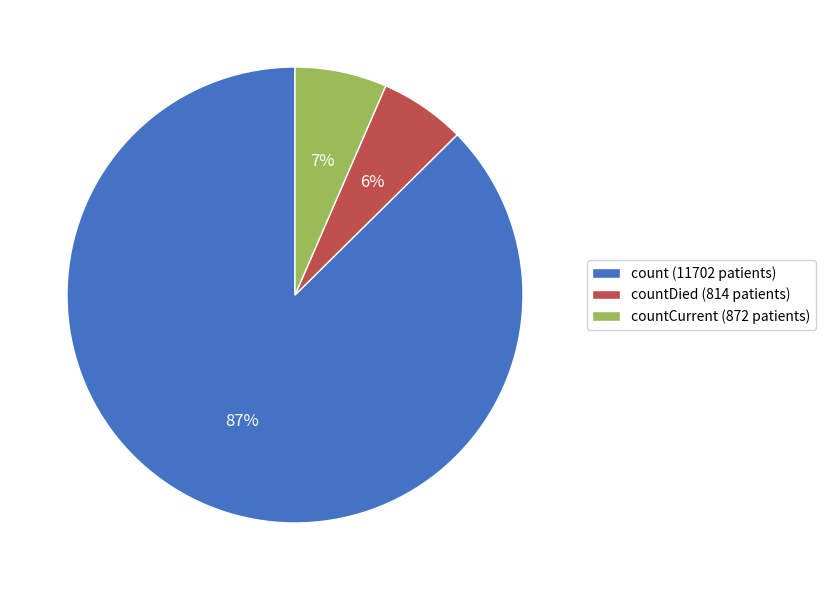

Which category has the biggest portion of the pie?

count (11702 patients)